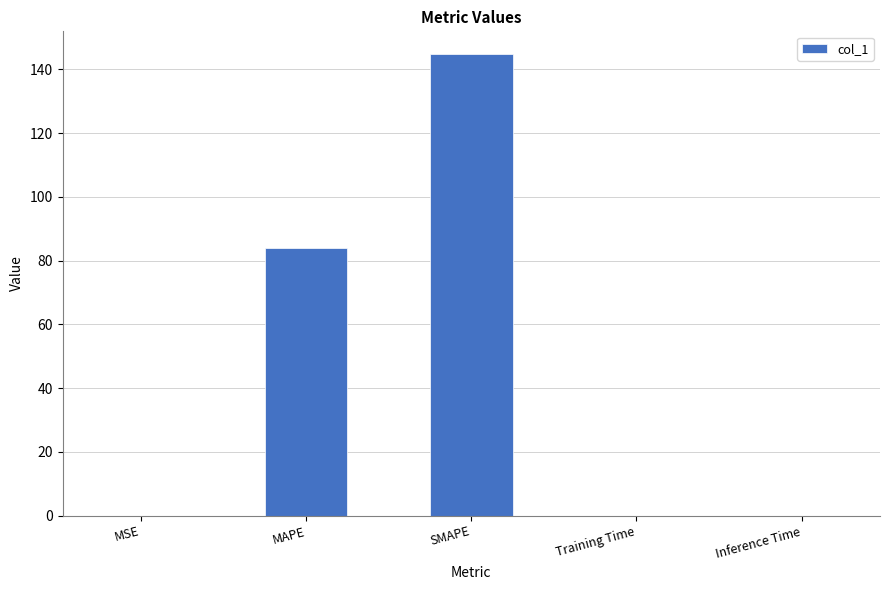

What is the maximum value shown in the chart?

144.7